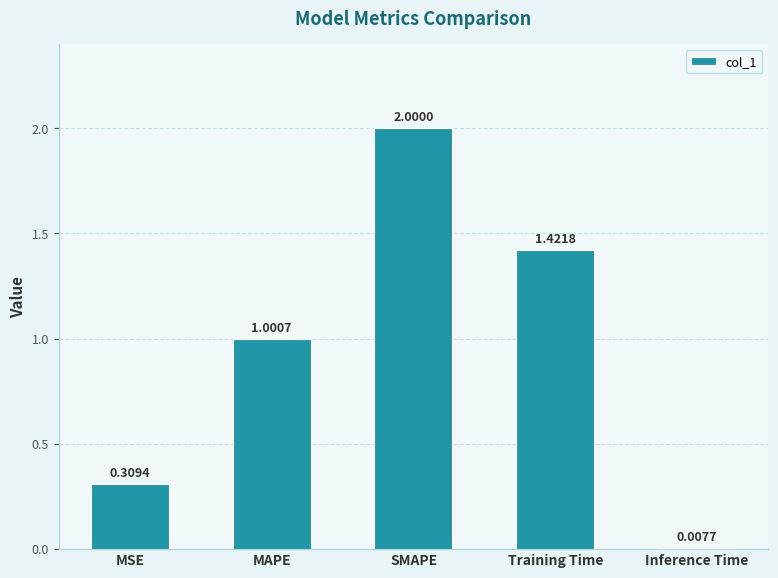

At which label does the data first exceed 1?

MAPE